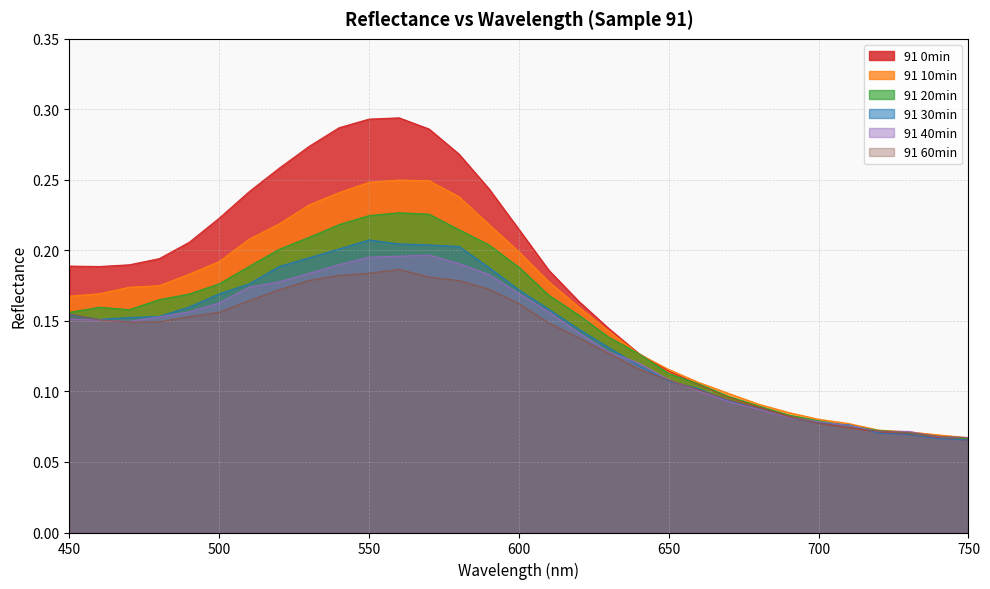

How many intersections are there between 91 0min and 91 40min?

1